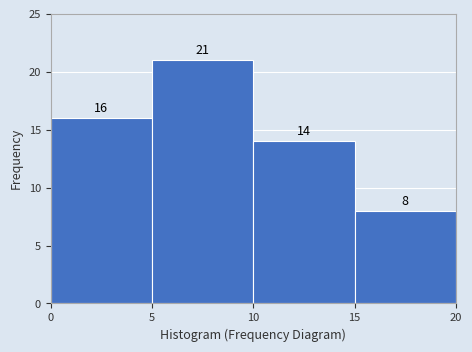

Over which range of the x-axis is the bar tallest?

5 to 10